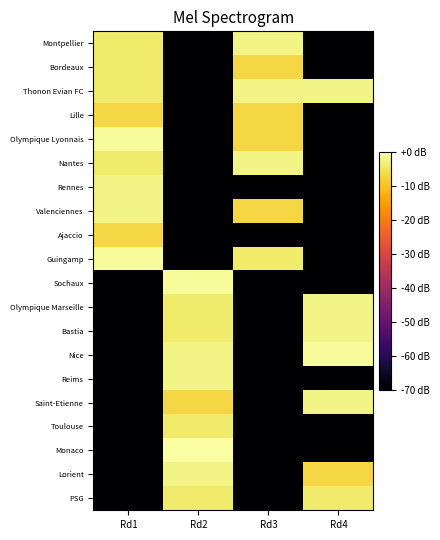

What is the minimum value shown in the chart?

-70.0